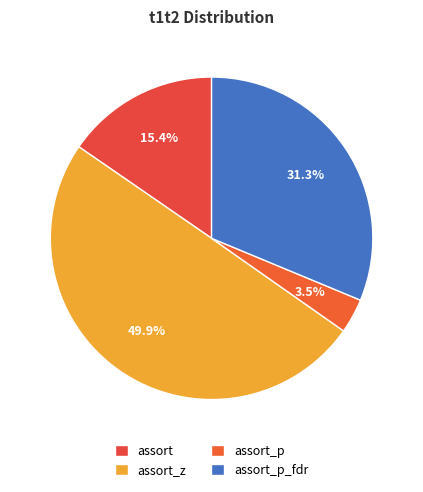

Count the number of slices in the pie.

4